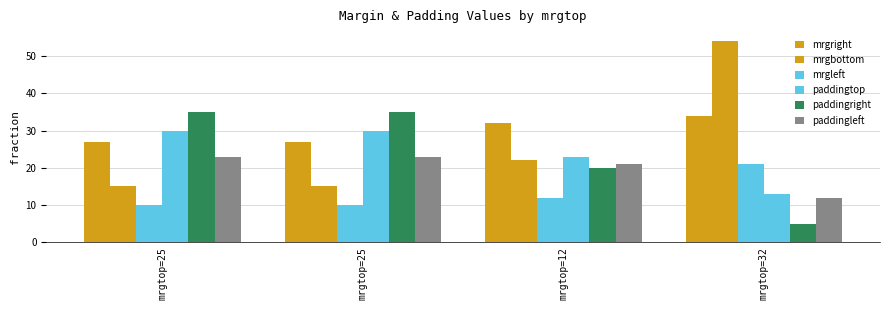

Count the number of categories in the chart.

4